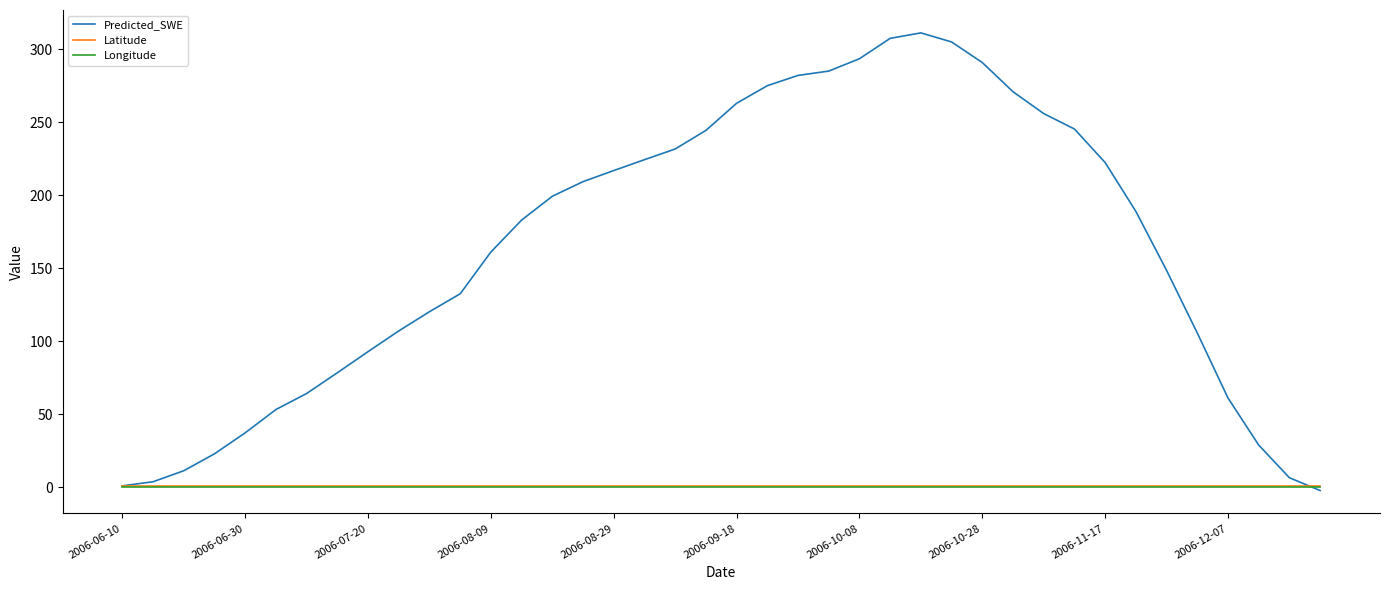

Which series has the widest spread of values?

Predicted_SWE